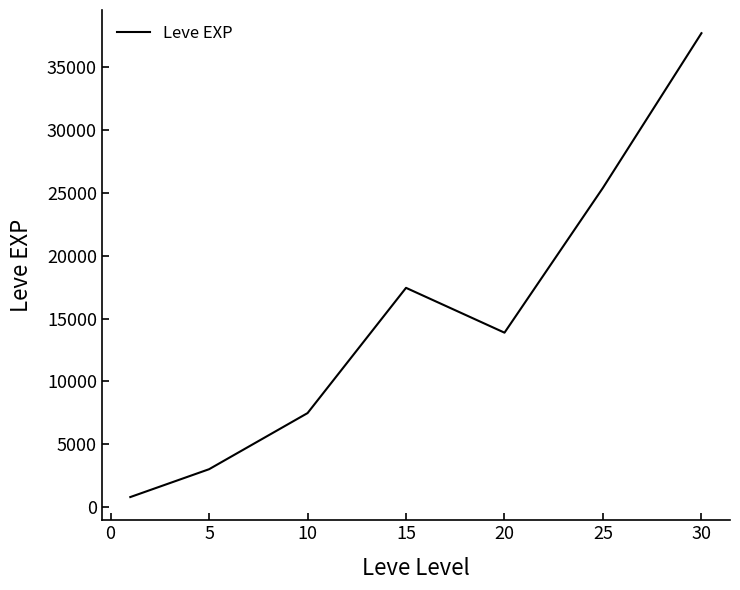

True or false: the data has more than 1 interior local peaks.

False